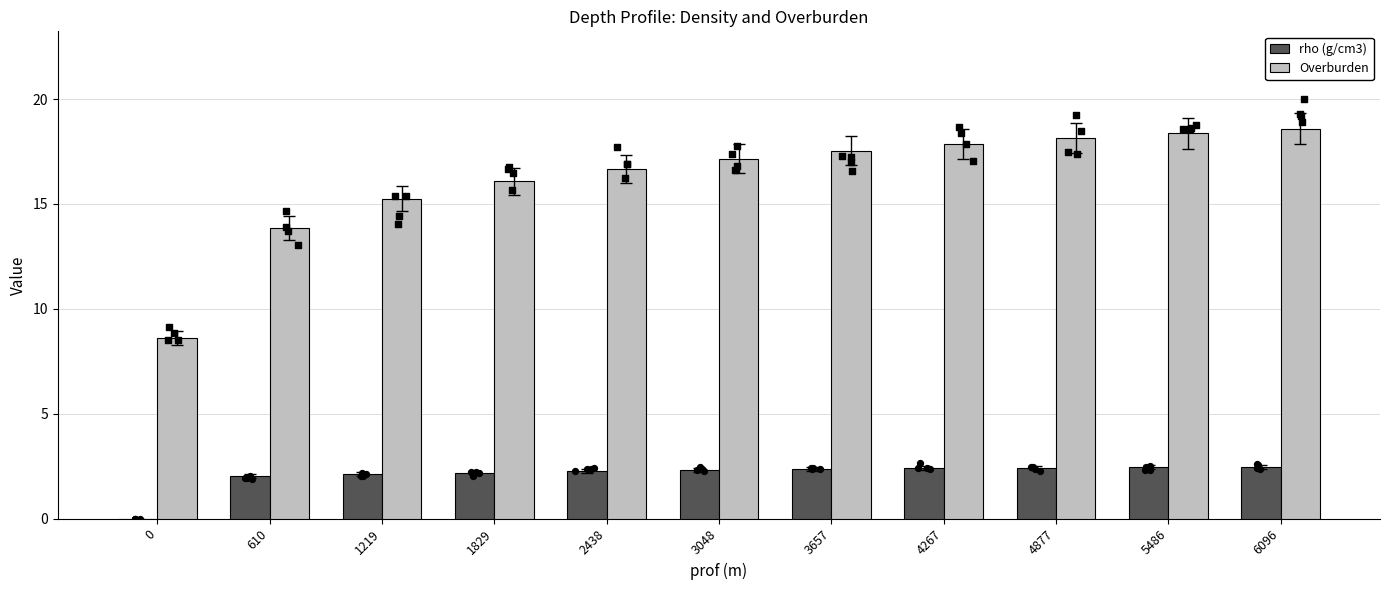

At how many categories does at least one series exceed 11?

10